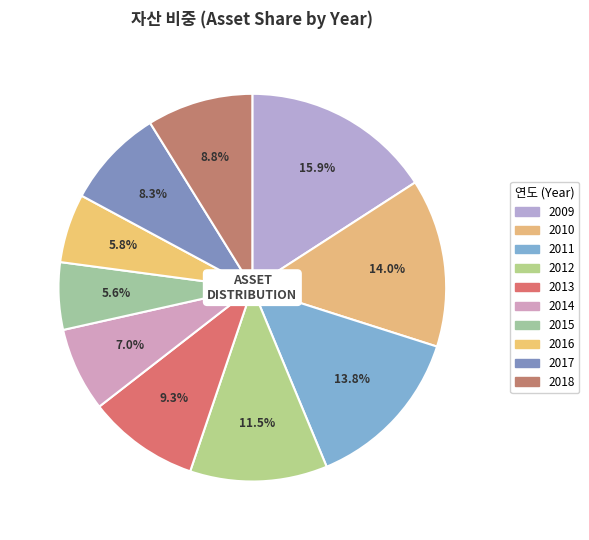

To the nearest percent, what is the difference between the 2017 and 2018 slice percentages?

1%